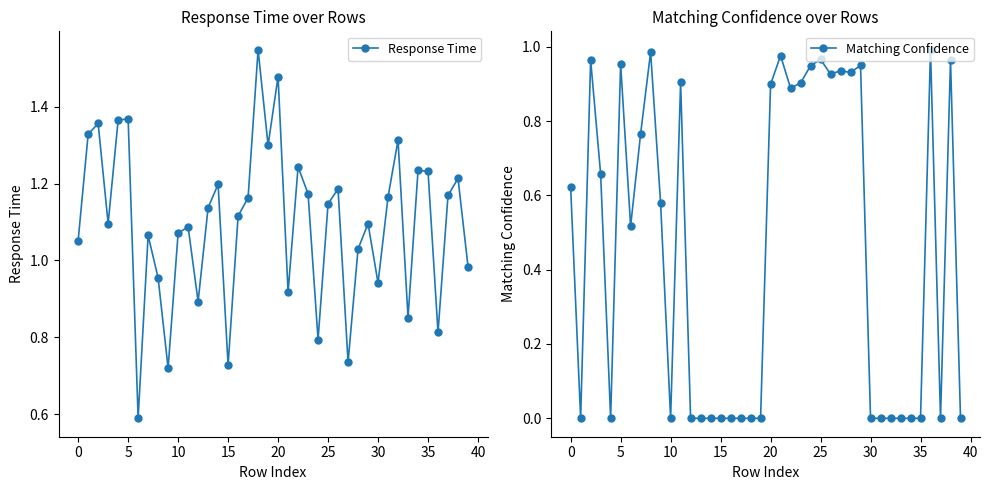

How many lines are shown in the chart?

2